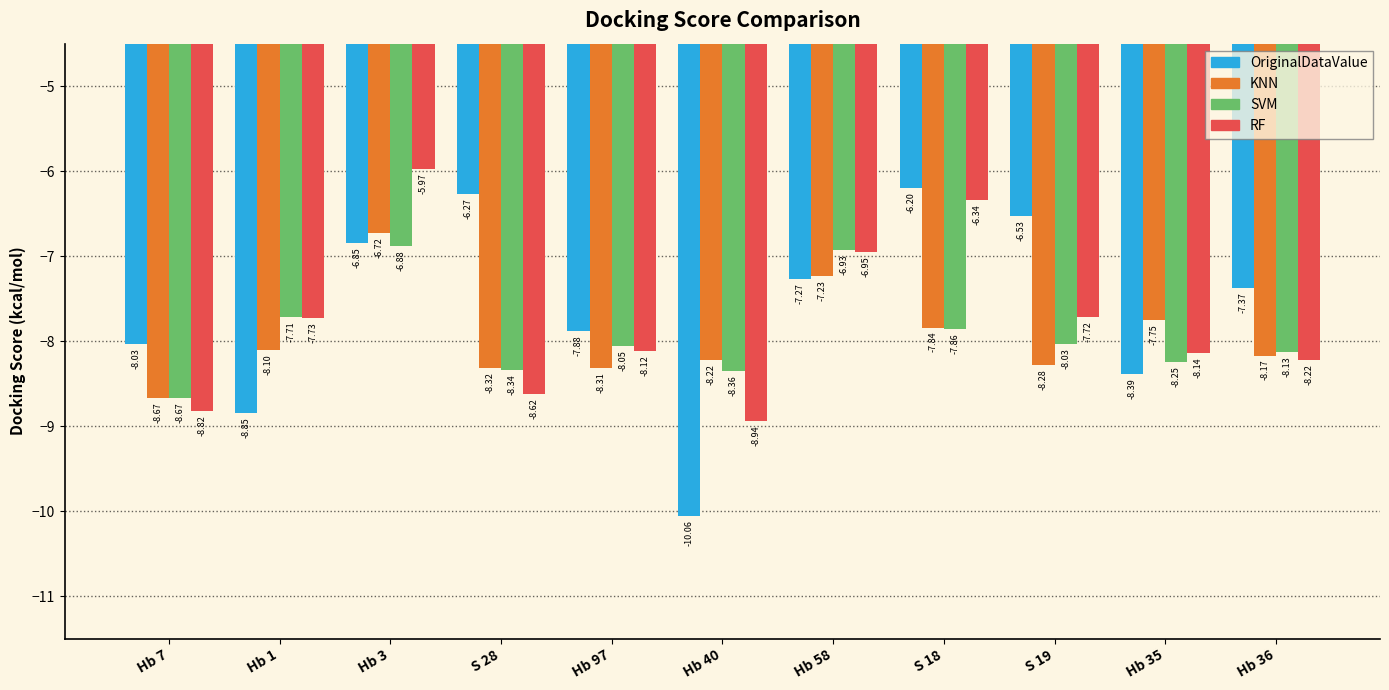

The SVM series shows -8.1 at Hb 97. True or false?

True